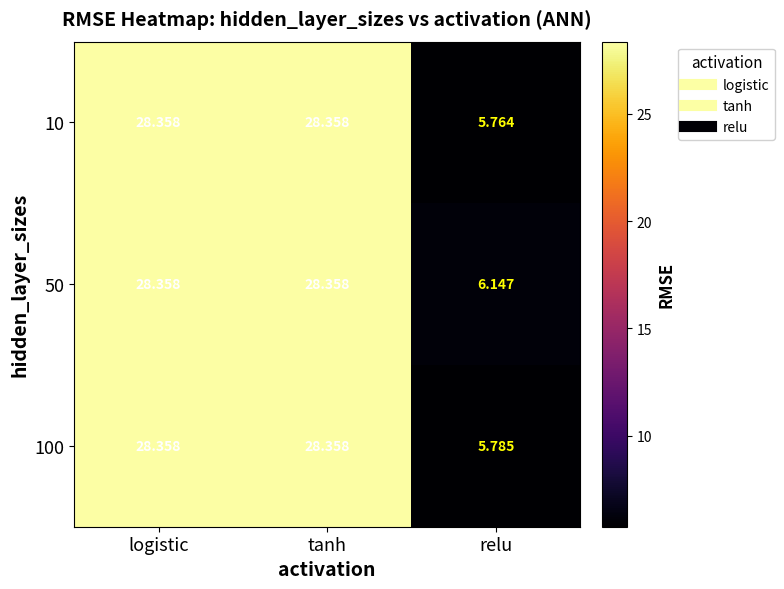

At which label does 100 first exceed 28?

logistic